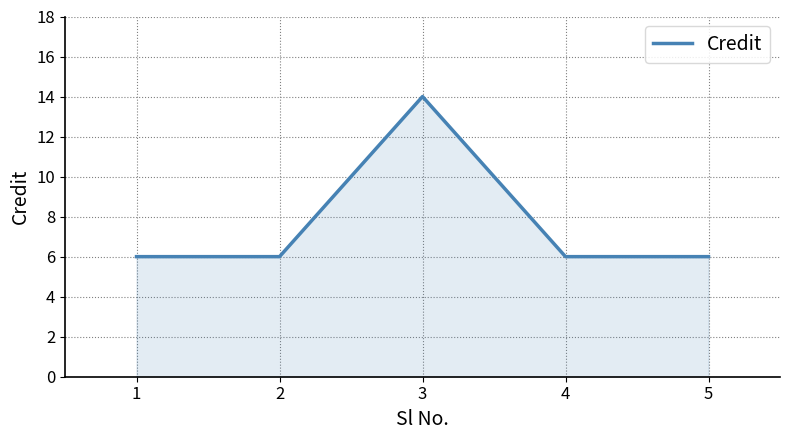

What is the ratio of the value at 5 to the value at 2?

1.0